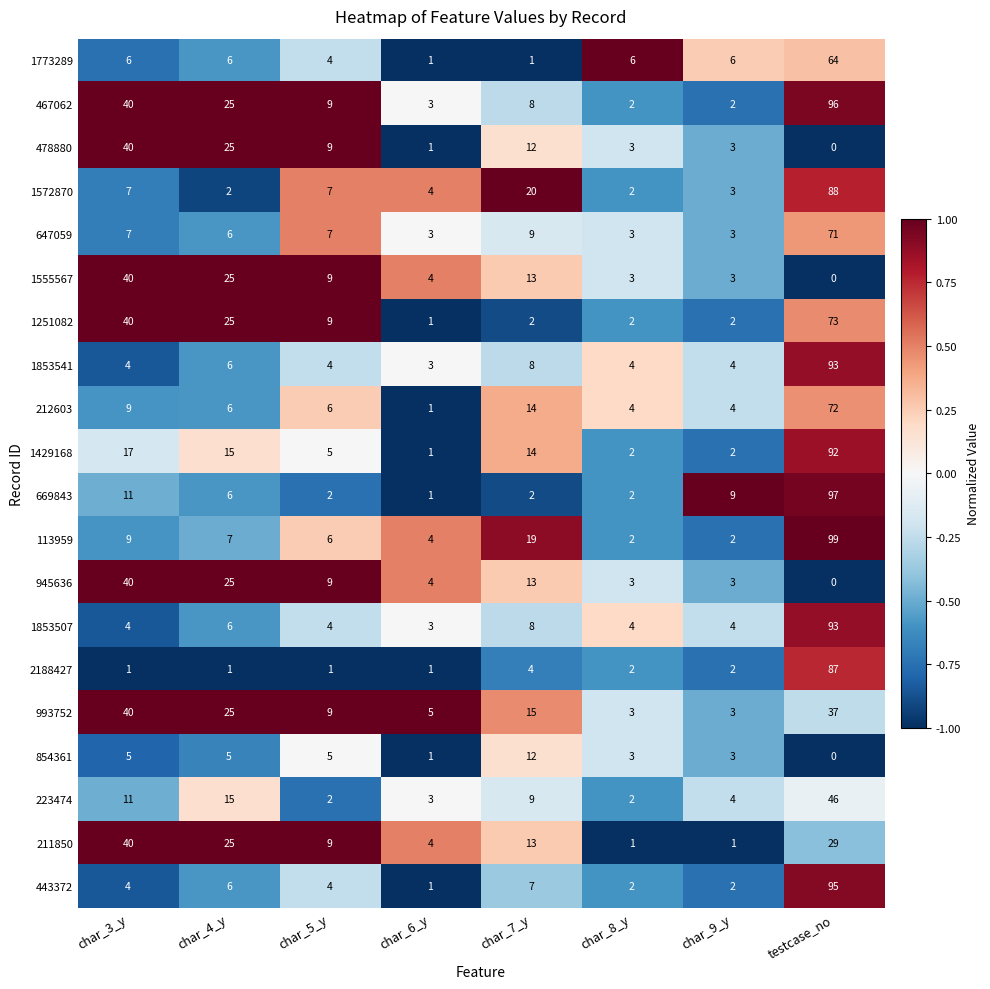

What is the average value of the 854361 series?

4